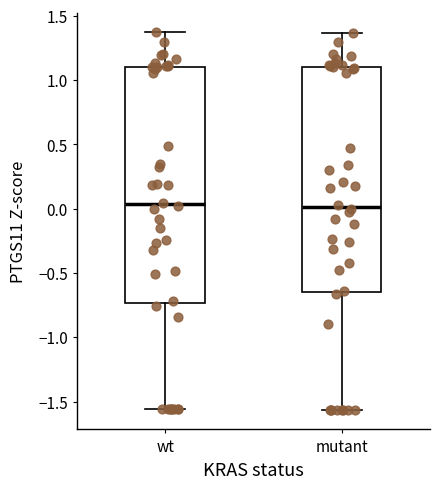

Reading left to right, transcribe this box plot: for each box, give where its median line is, the range the box spans, and where its two whiskers end, as read against the y-axis. The values are not printed on the chart, so give them approximately, as read against the axis.

wt: median 0.05, box -0.75 to 1.10, whiskers -1.55 to 1.40
mutant: median 0.00, box -0.65 to 1.10, whiskers -1.55 to 1.35